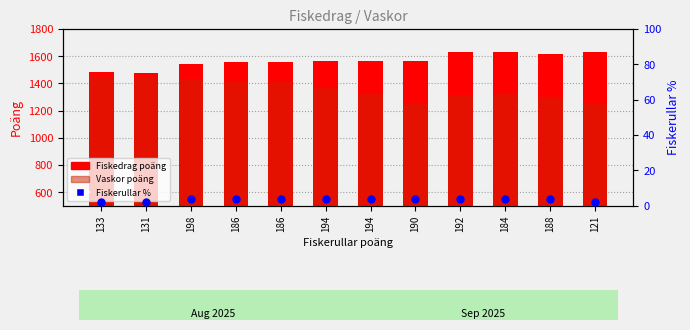

At which category is the sum across all series the highest?

198